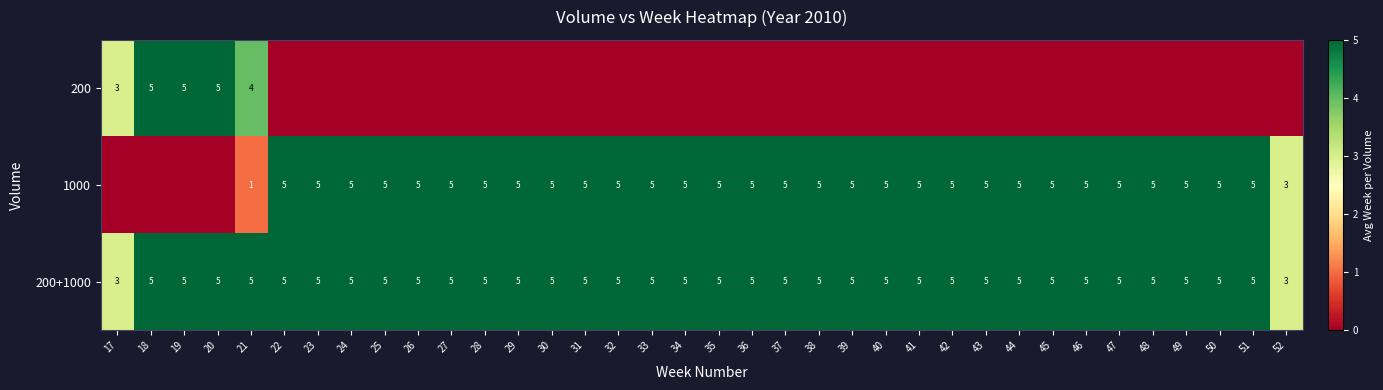

Which has a higher value, 39 or 36?

39